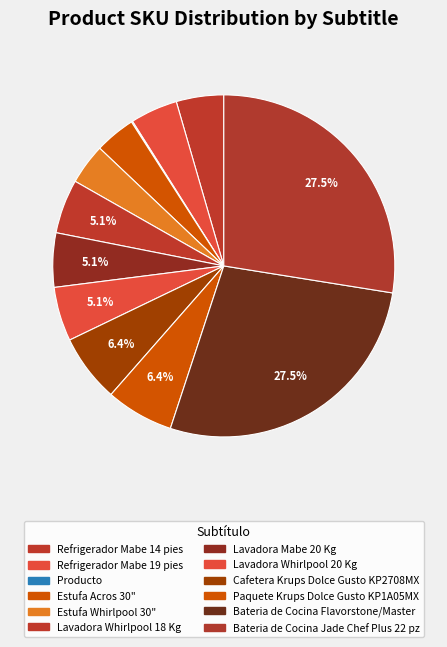

Between Bateria de Cocina Jade Chef Plus 22 pz and Estufa Whirlpool 30", which is larger?

Bateria de Cocina Jade Chef Plus 22 pz